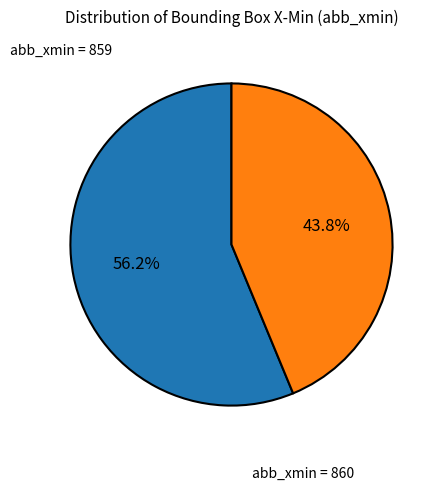

Count the number of slices in the pie.

2